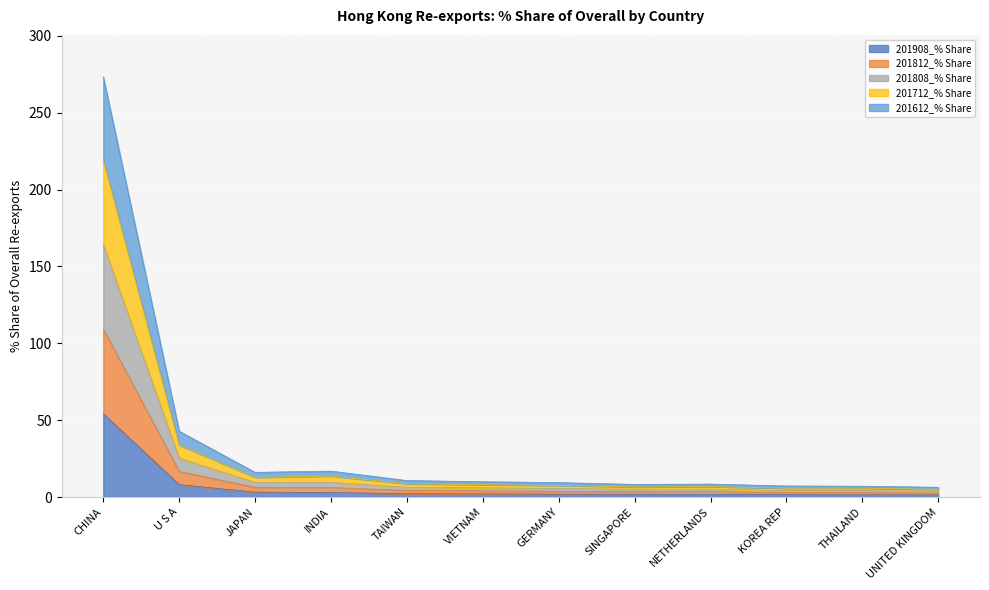

Between UNITED KINGDOM and SINGAPORE, which is larger?

SINGAPORE